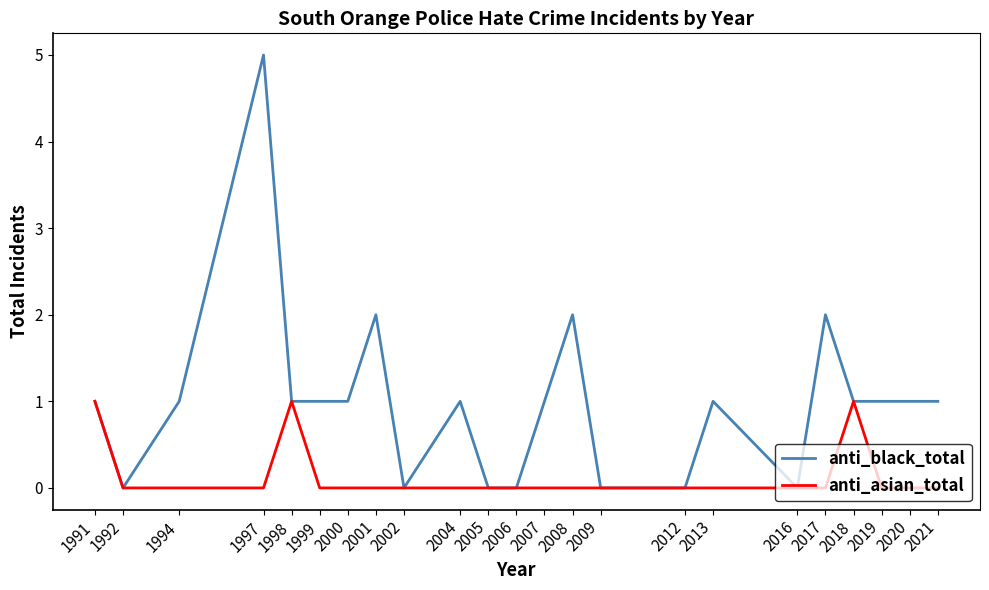

What is the spread (max minus min) of values at 2007?

1